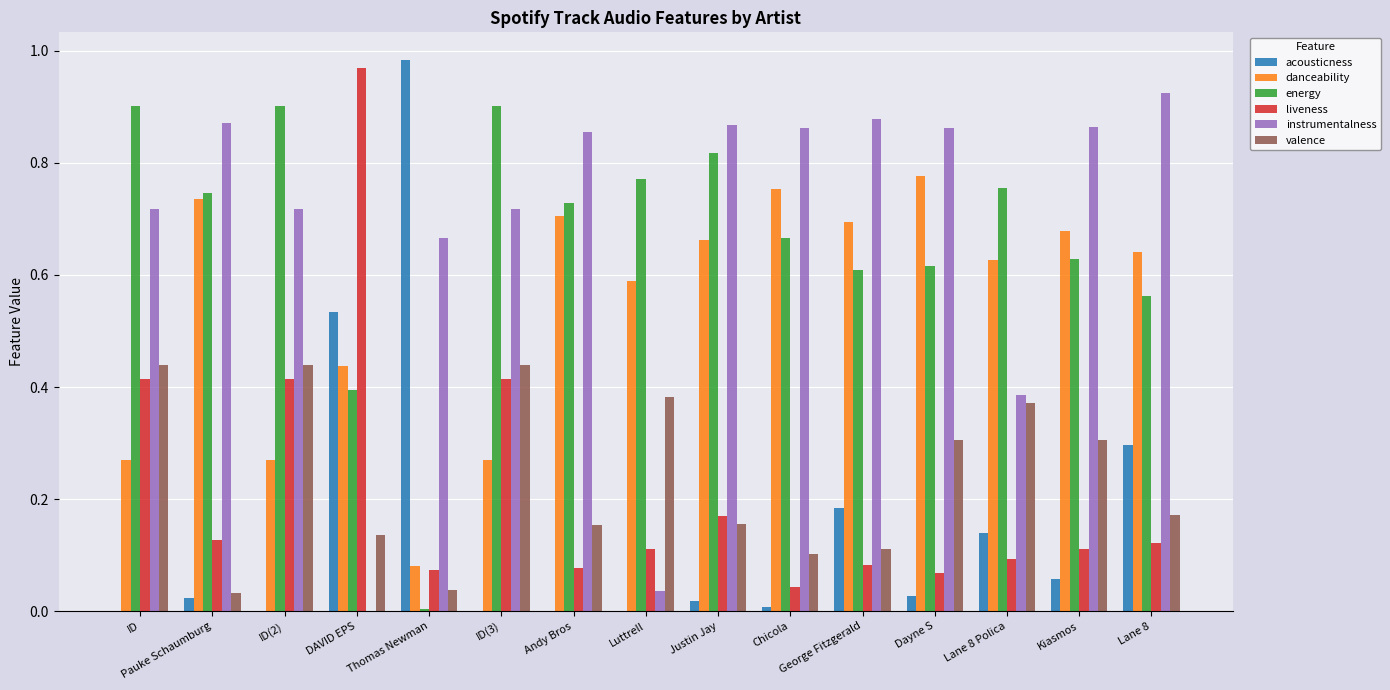

The value of danceability at Lane 8 Polica is 0.6. True or false?

True